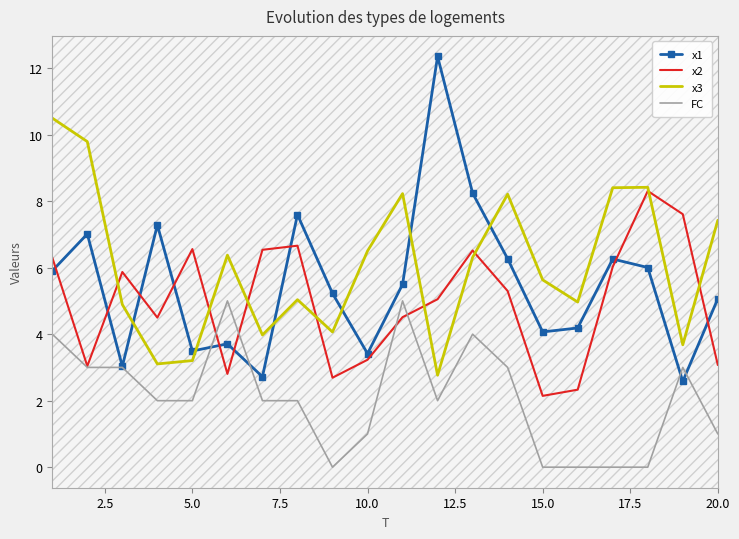

Rank the series by their maximum value, from lowest to highest.

FC, x2, x3, x1